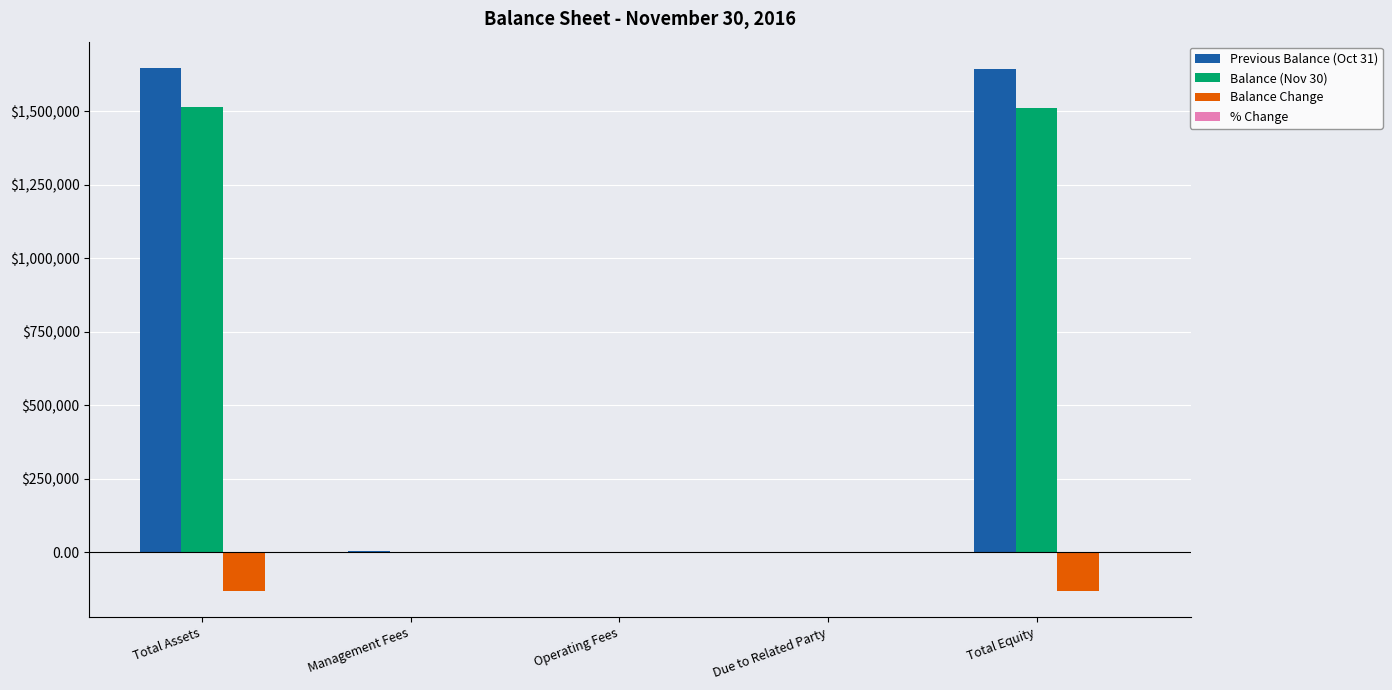

What is the value of the Balance Change bar at the 1st from the left?

-132392.8